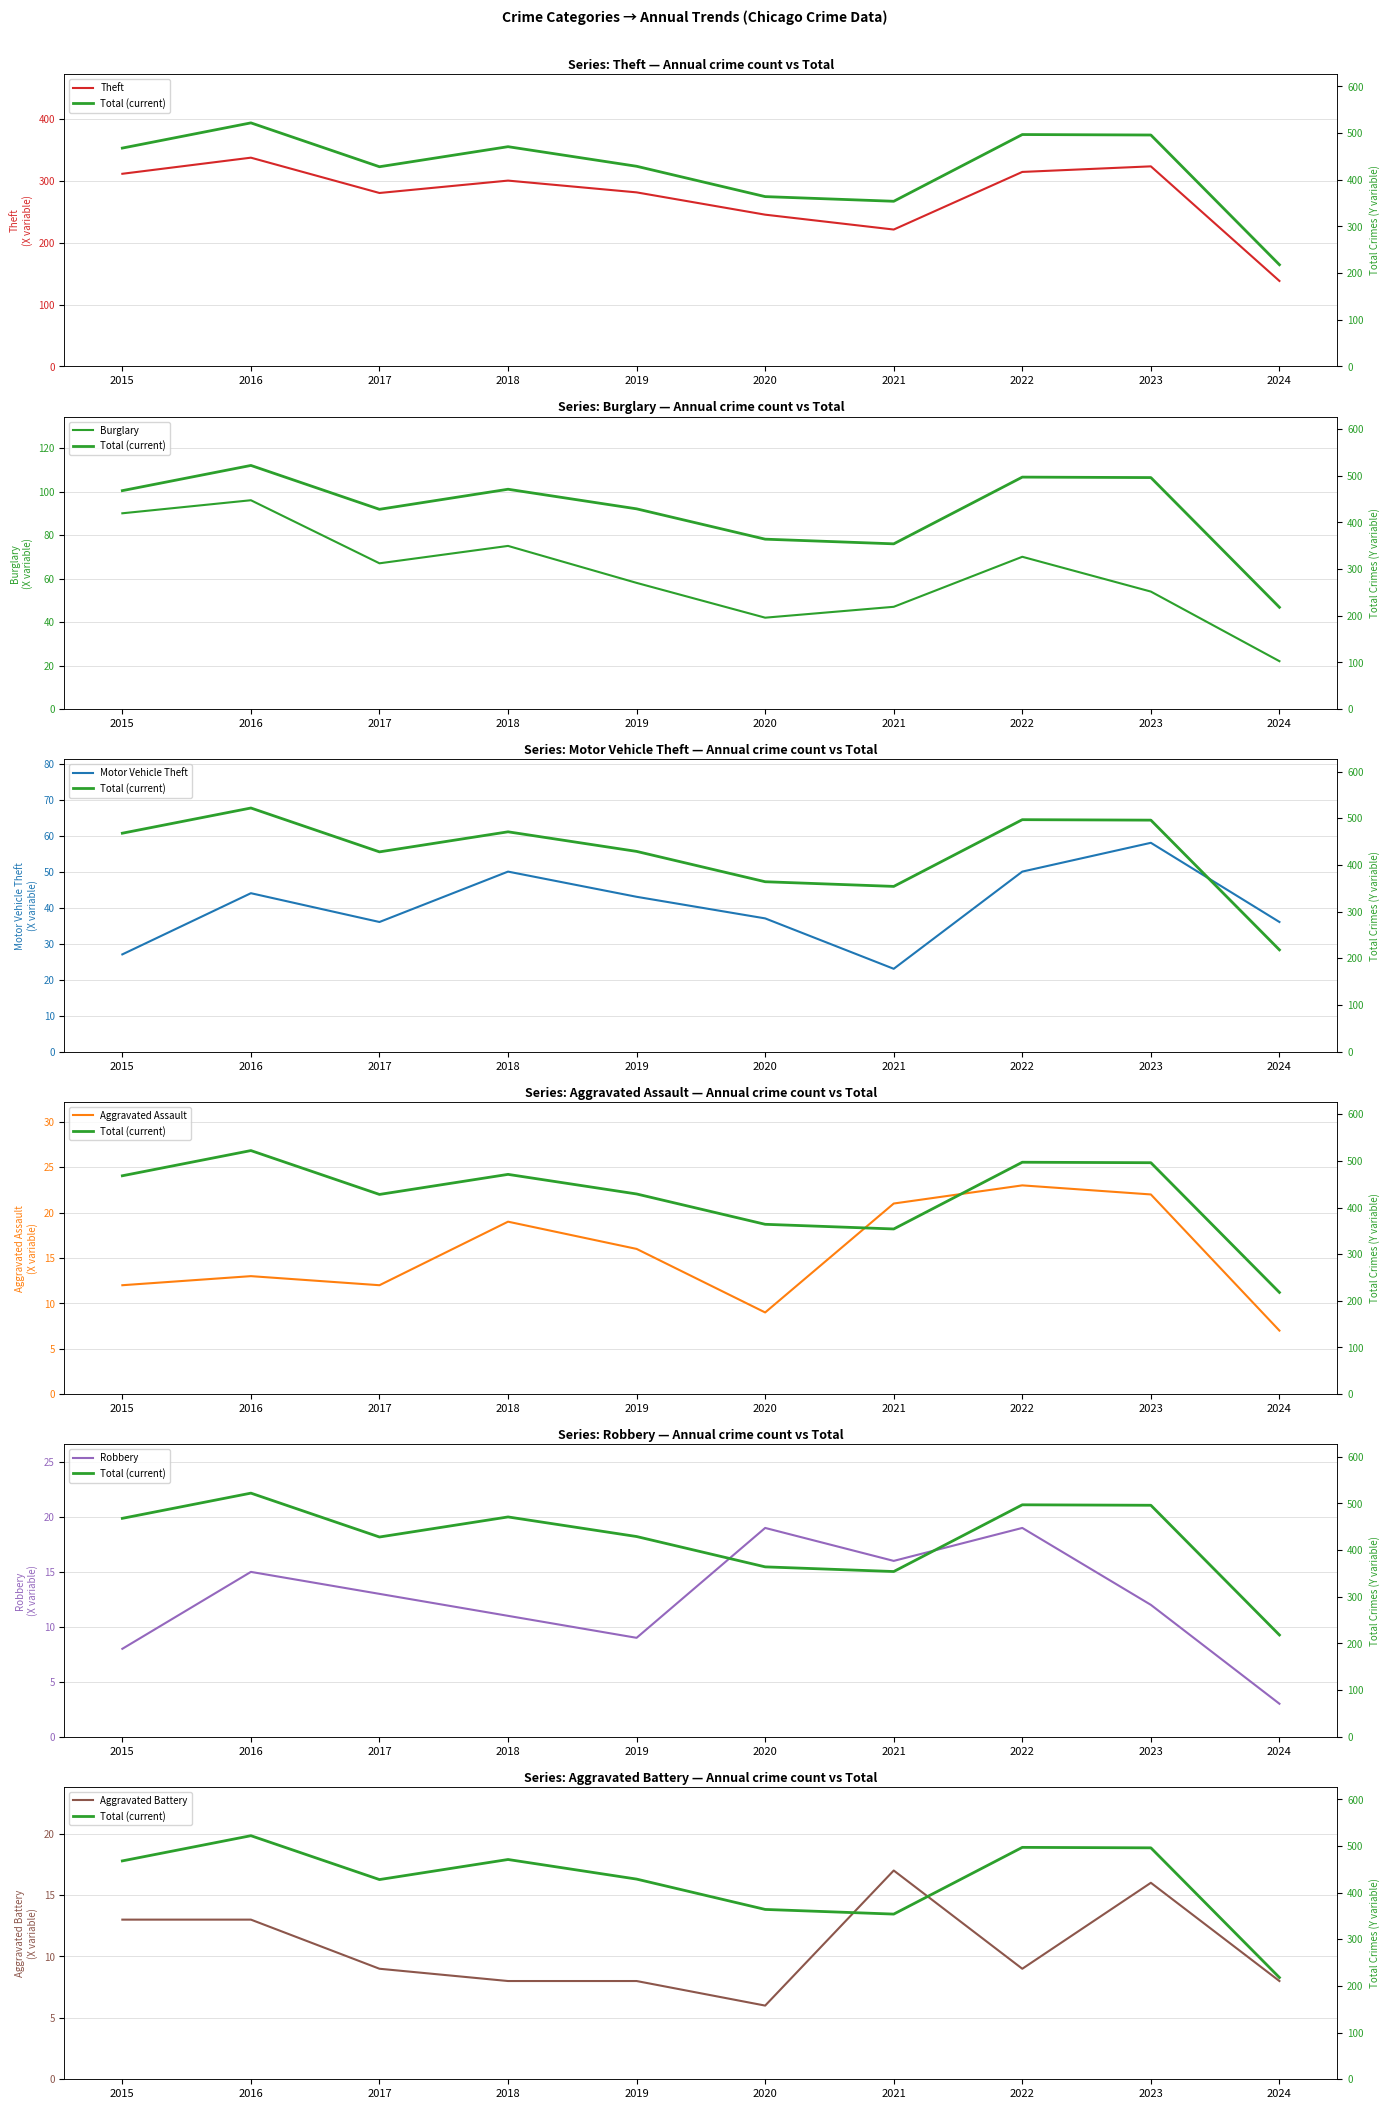

What is the maximum value shown in the chart?

337